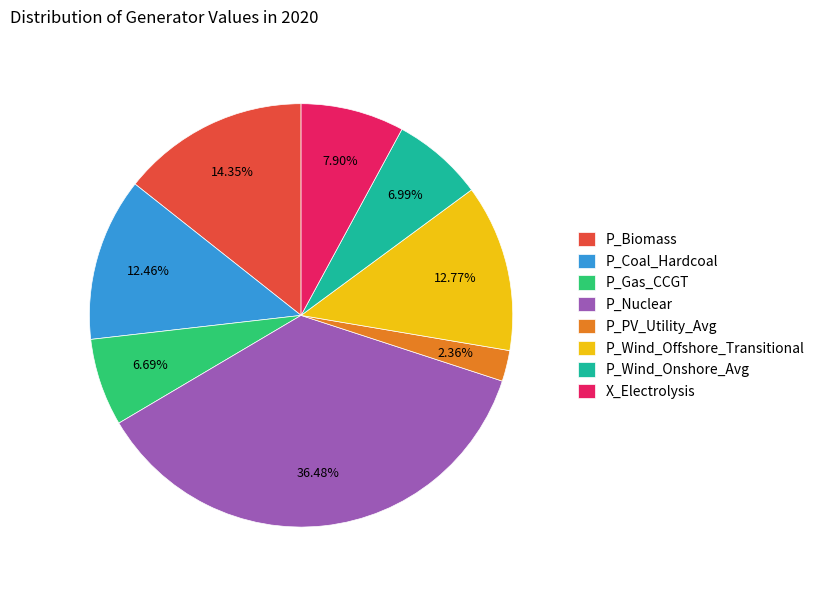

Does P_Wind_Offshore_Transitional represent more than half of the total?

No